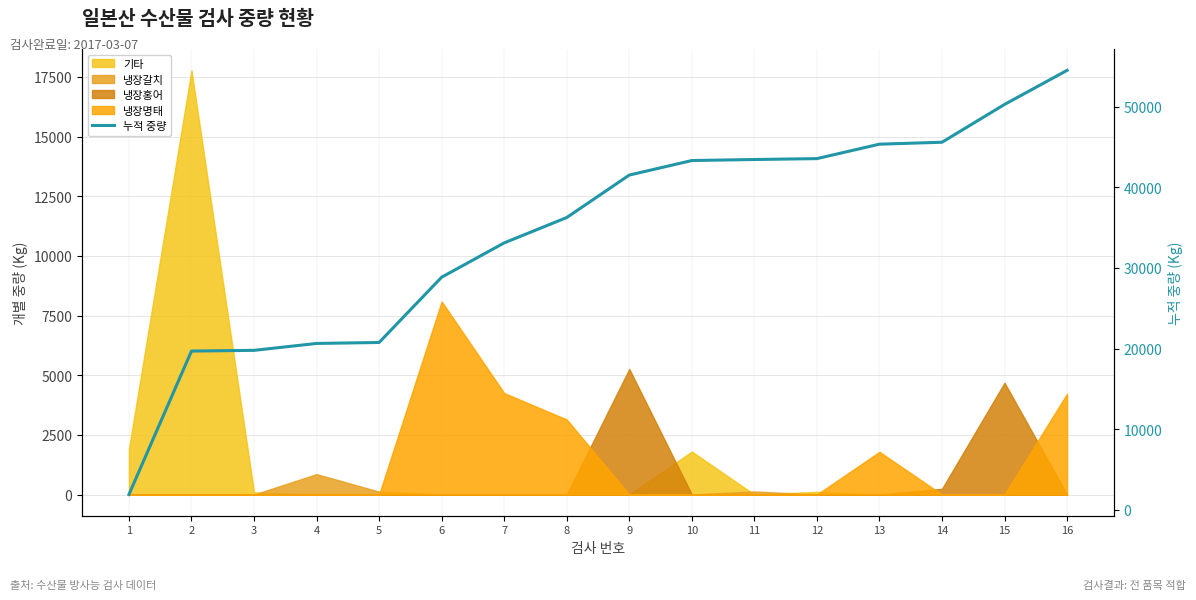

What is the minimum value shown in the chart?

1916